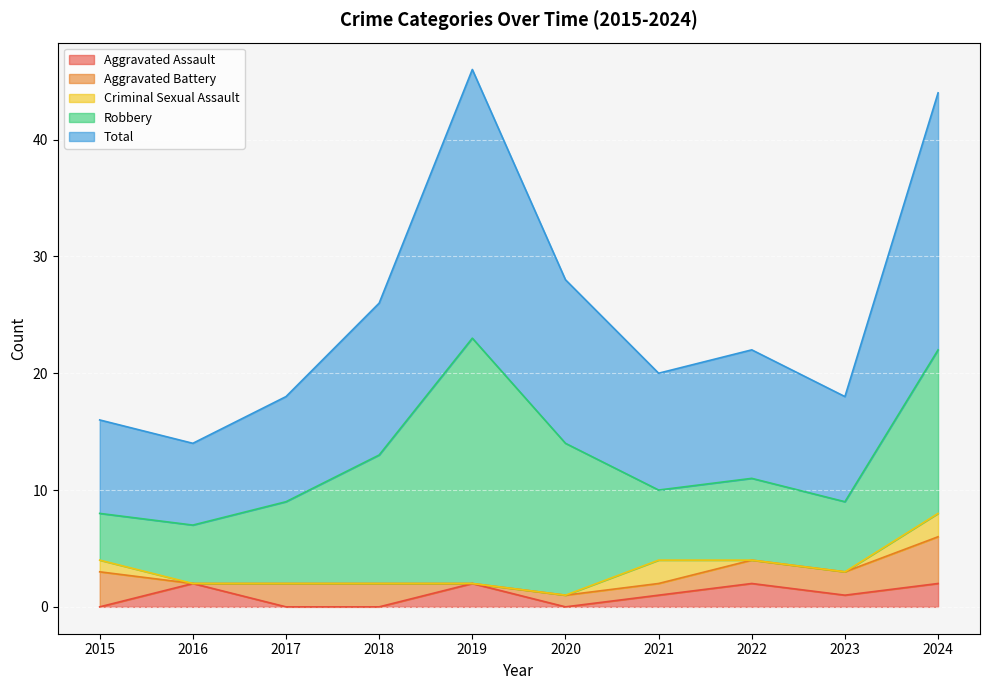

Between 2016 and 2017, which series saw the biggest shift?

Aggravated Assault